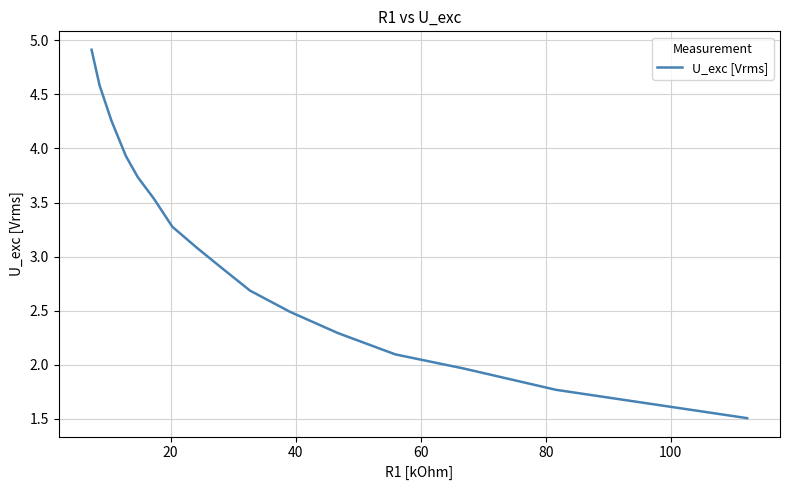

What is the maximum value shown in the chart?

4.9